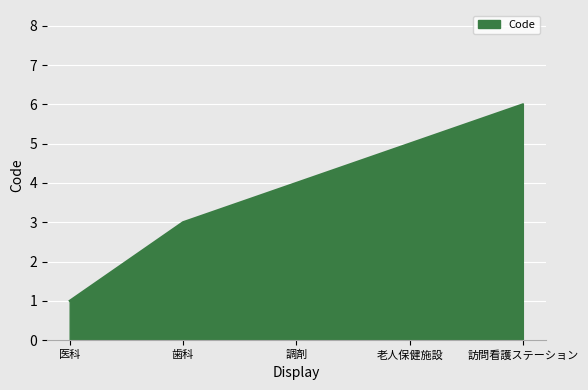

Reading left to right, what are all the values shown in this chart?

医科=1	歯科=3	調剤=4	老人保健施設=5	訪問看護ステーション=6